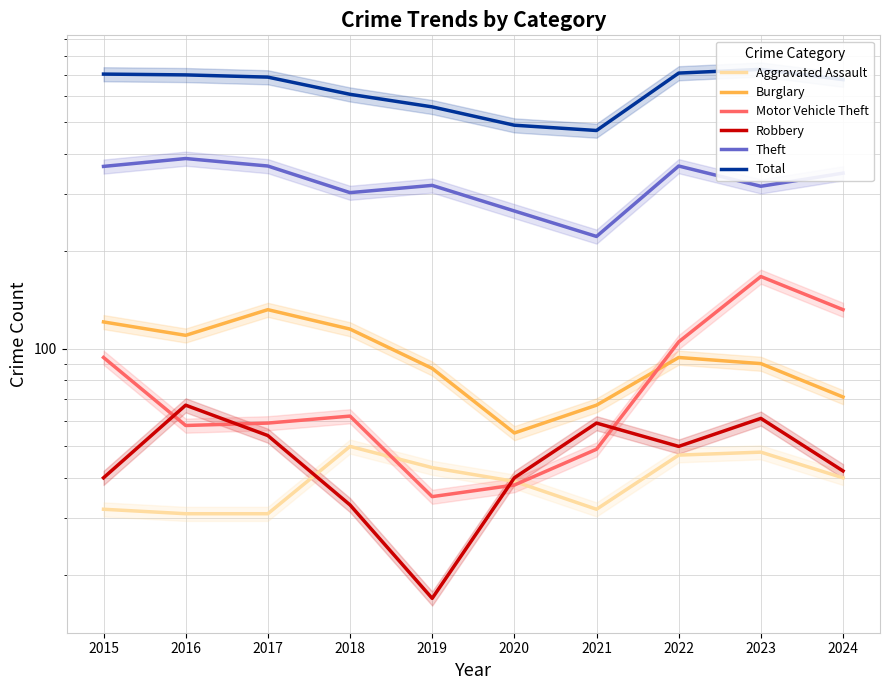

True or false: Theft and Burglary cross at least once.

False